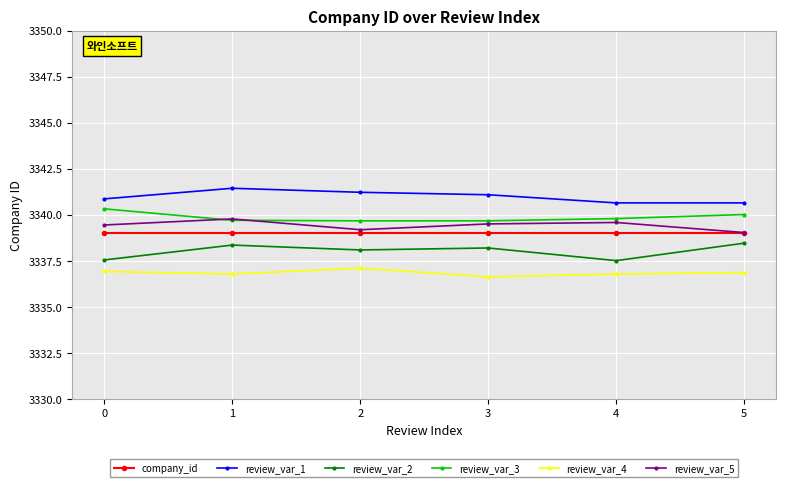

Is it true that company_id equals 3339.0 at 2?

True